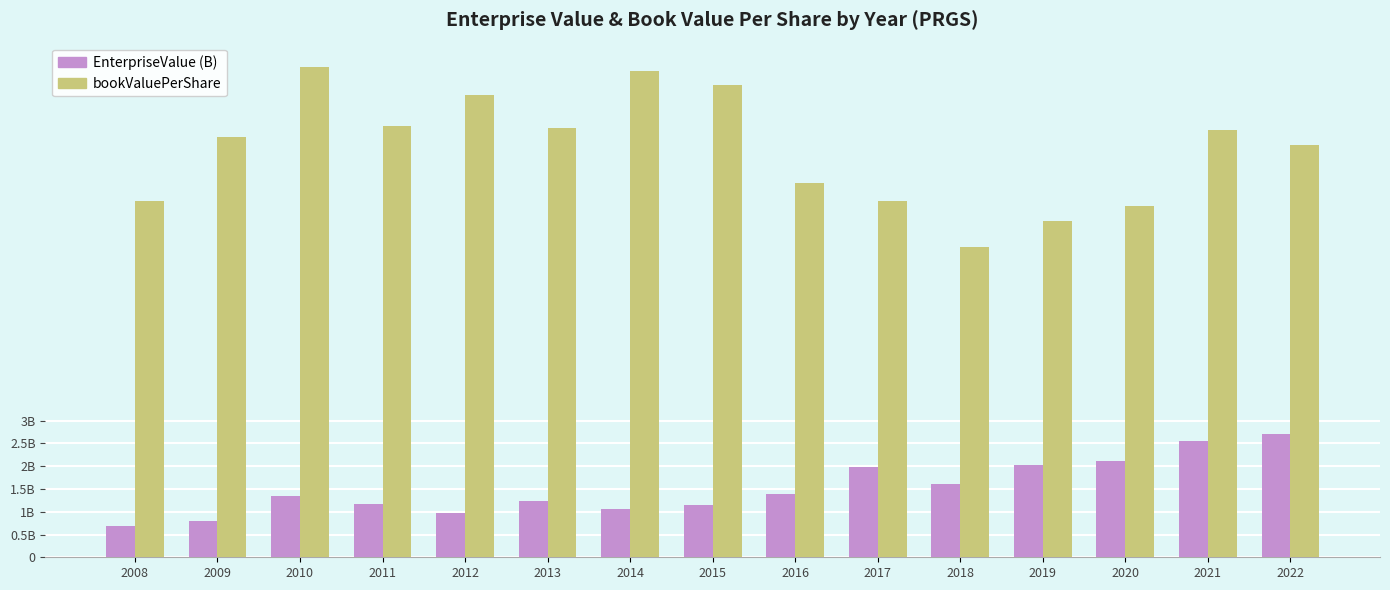

Which label corresponds to the smallest value in the chart?

2008